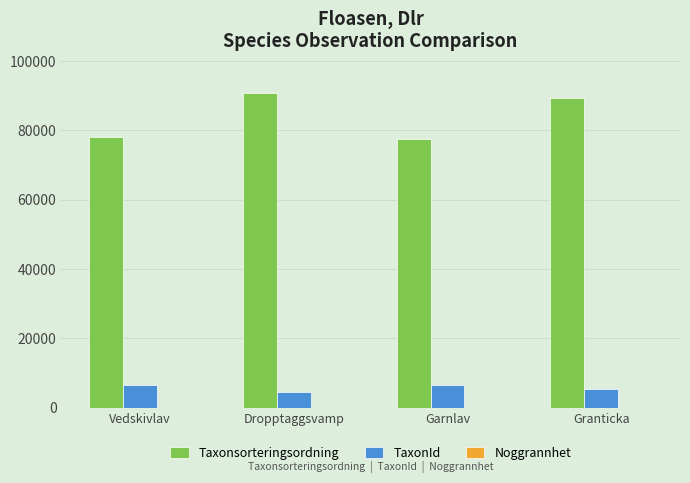

Is it true that Taxonsorteringsordning equals 78107 at Vedskivlav?

True